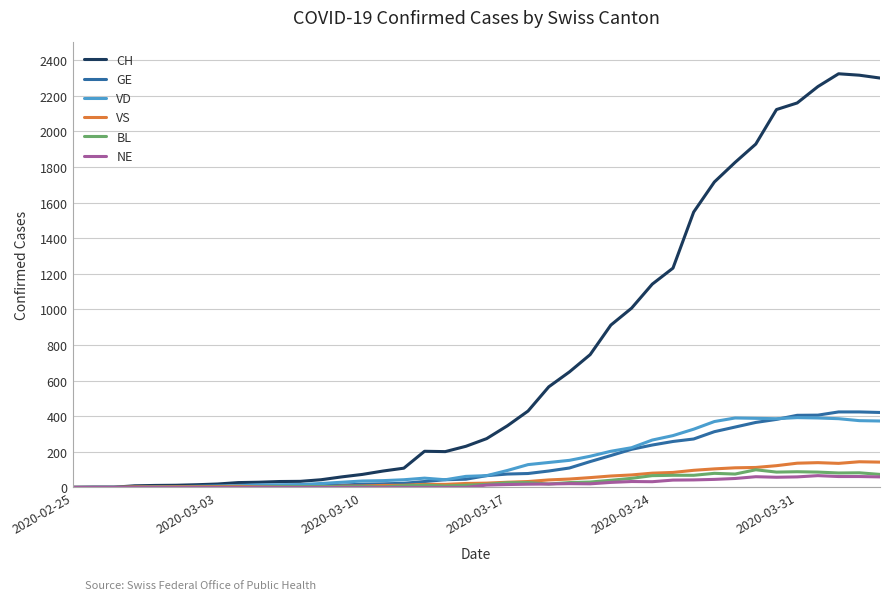

What is the maximum value for NE?

66